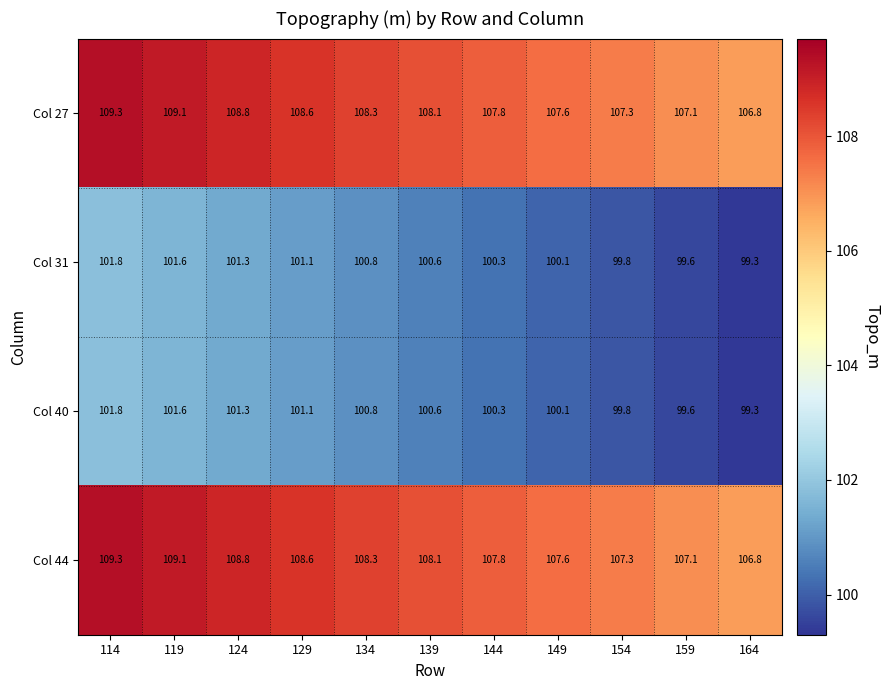

Is it true that Col 40 equals 101.3 at 124?

True